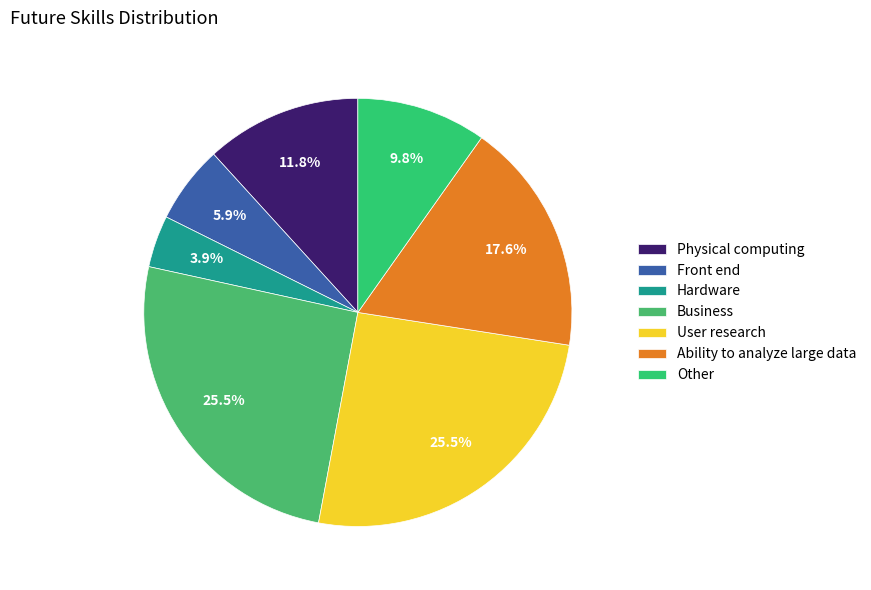

To the nearest percent, what is the average slice percentage?

14%